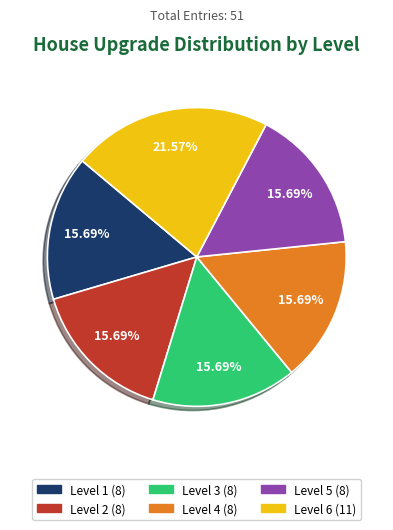

True or false: Level 3 accounts for 16% of the total.

True